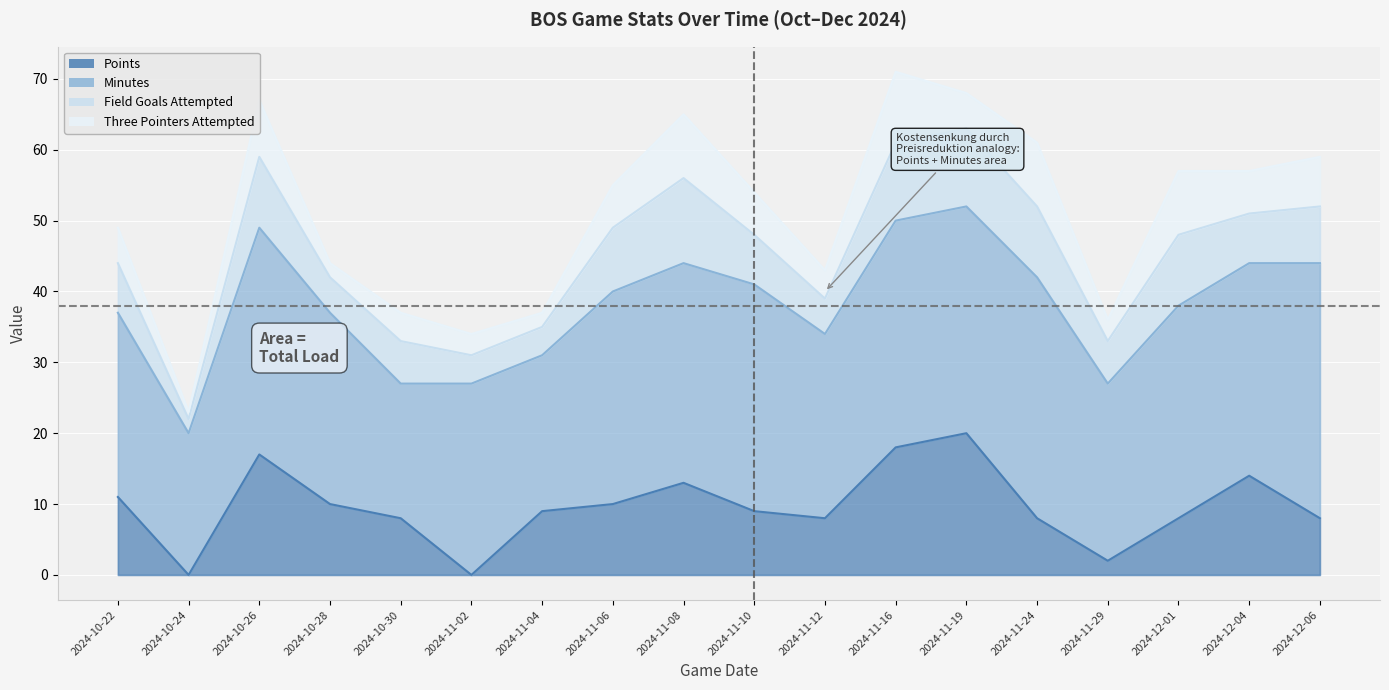

What is the highest value of the Points series?

20